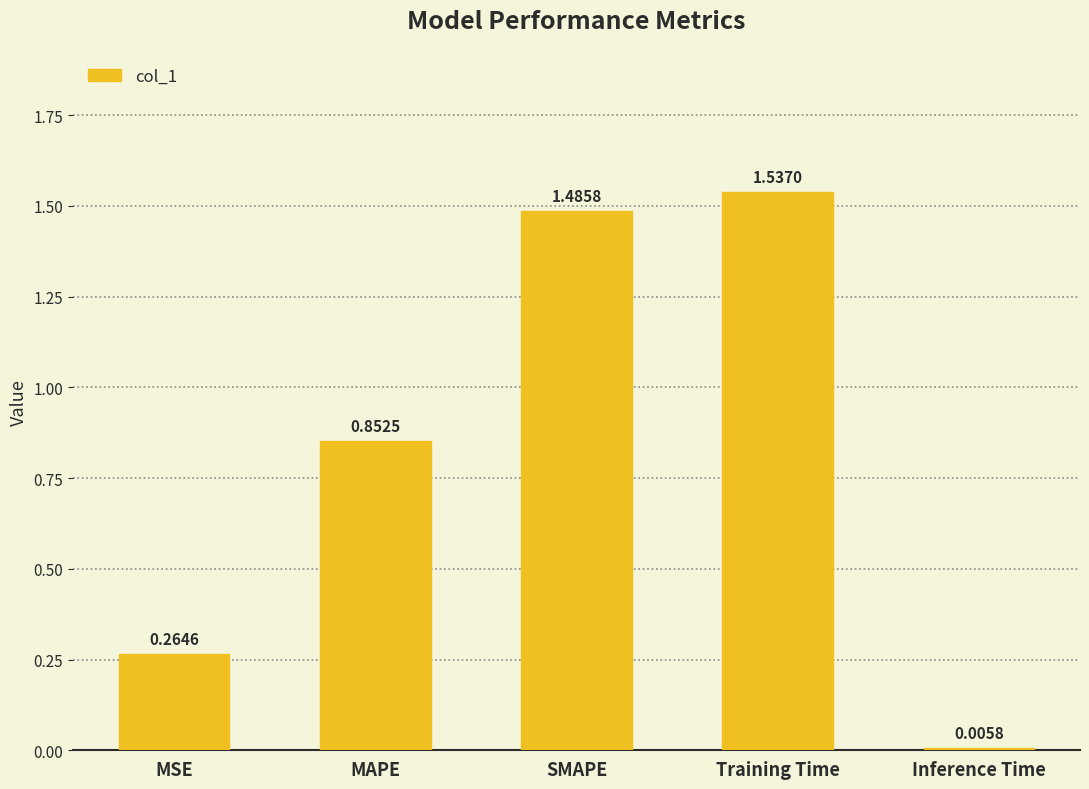

At which label is the value closest to 0?

Inference Time